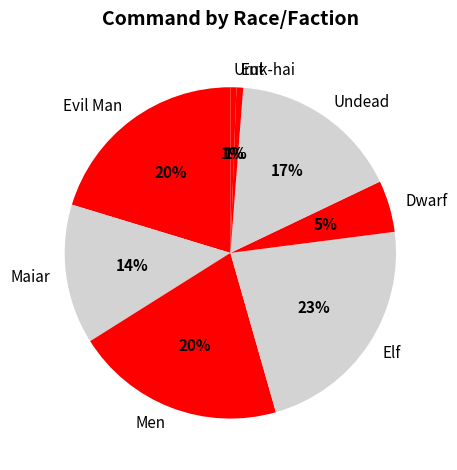

Count the number of slices in the pie.

8